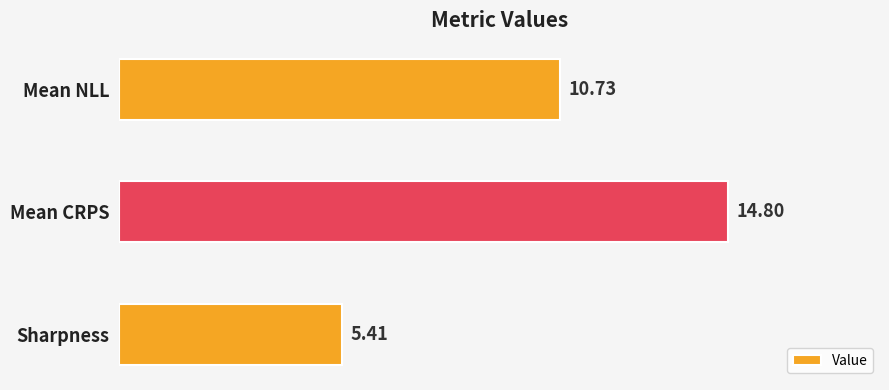

Rank the categories by value from lowest to highest.

Sharpness, Mean NLL, Mean CRPS